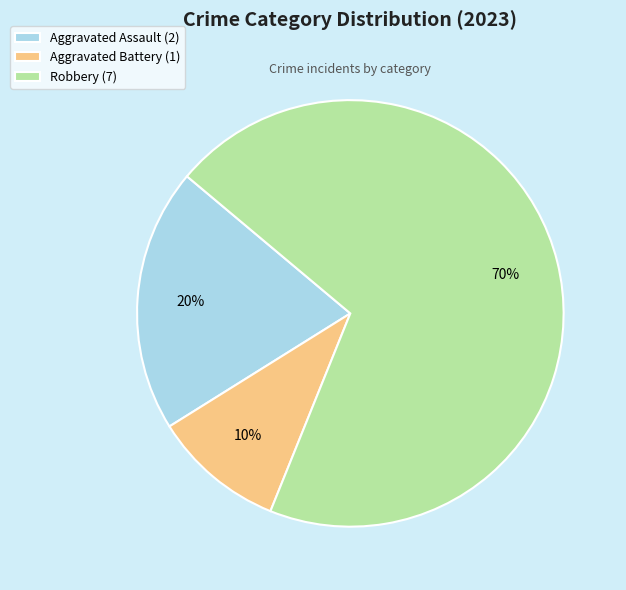

The Robbery slice represents 83% of the pie. True or false?

False